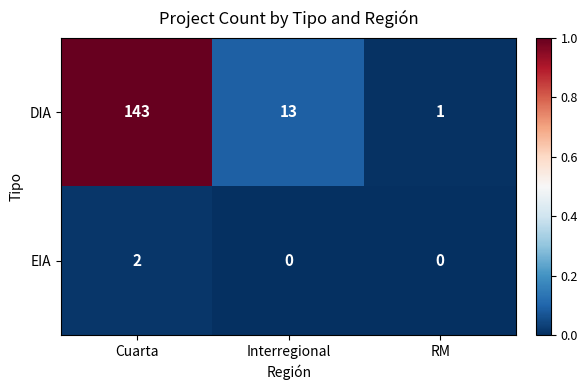

The value of EIA at Interregional is 0. True or false?

True